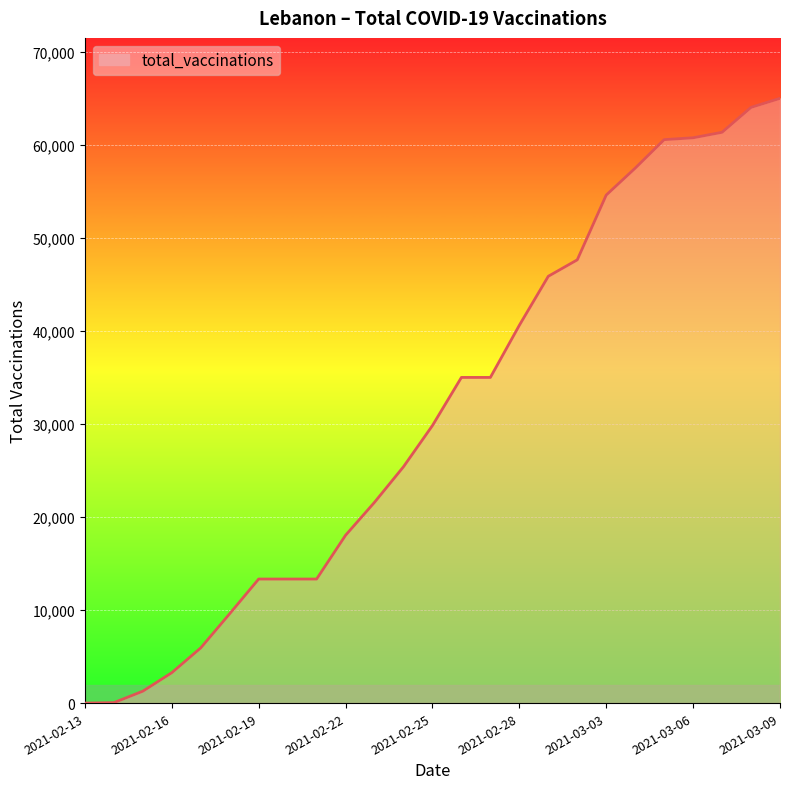

What is the maximum value shown in the chart?

64974